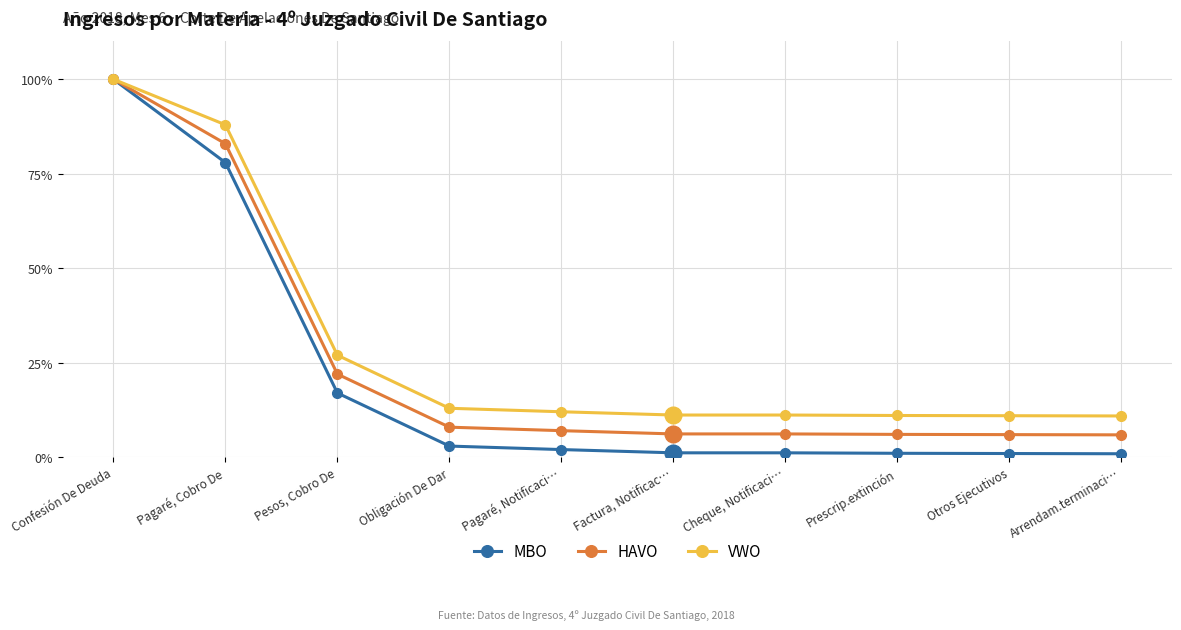

What is the spread (max minus min) of values at Factura, Notificac…?

10.0